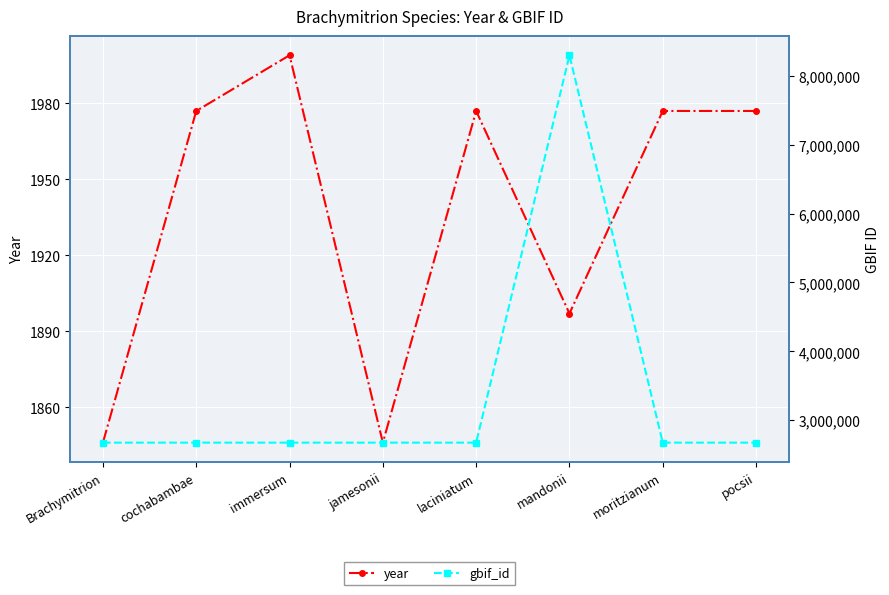

The year series shows 3190 at pocsii. True or false?

False